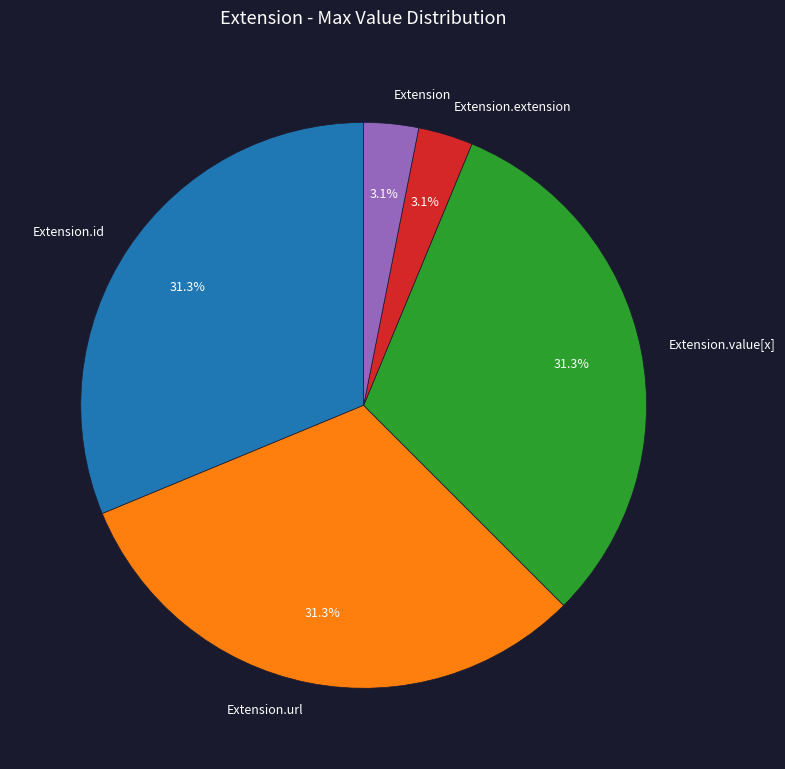

Is the sum of Extension.id and Extension.extension greater than half?

No